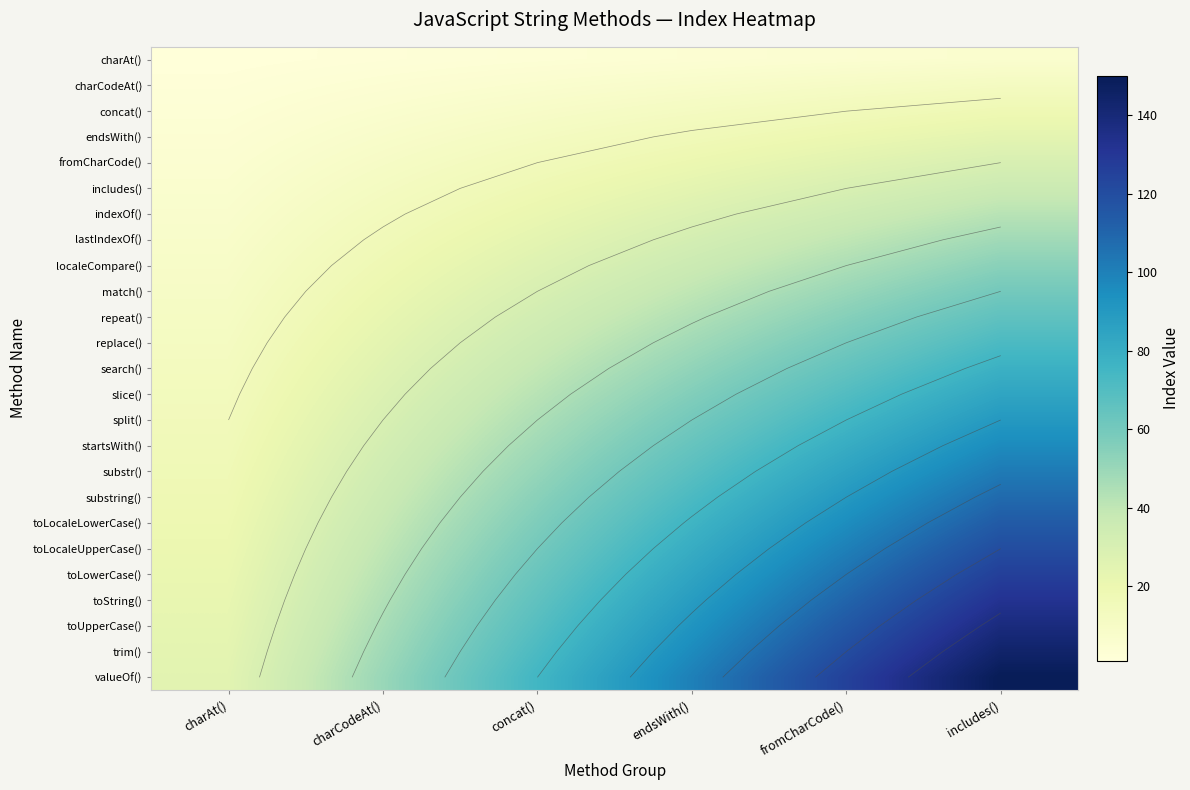

Which category has the lowest value across all series?

charAt()